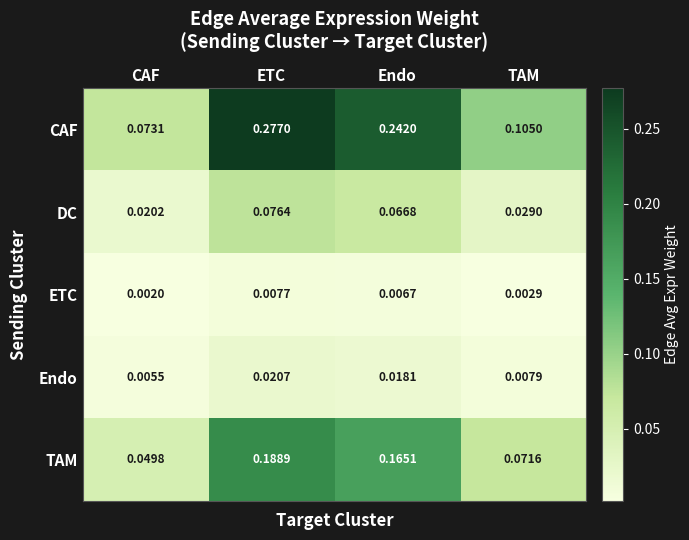

List the labels in order of TAM value, smallest first.

CAF, TAM, Endo, ETC